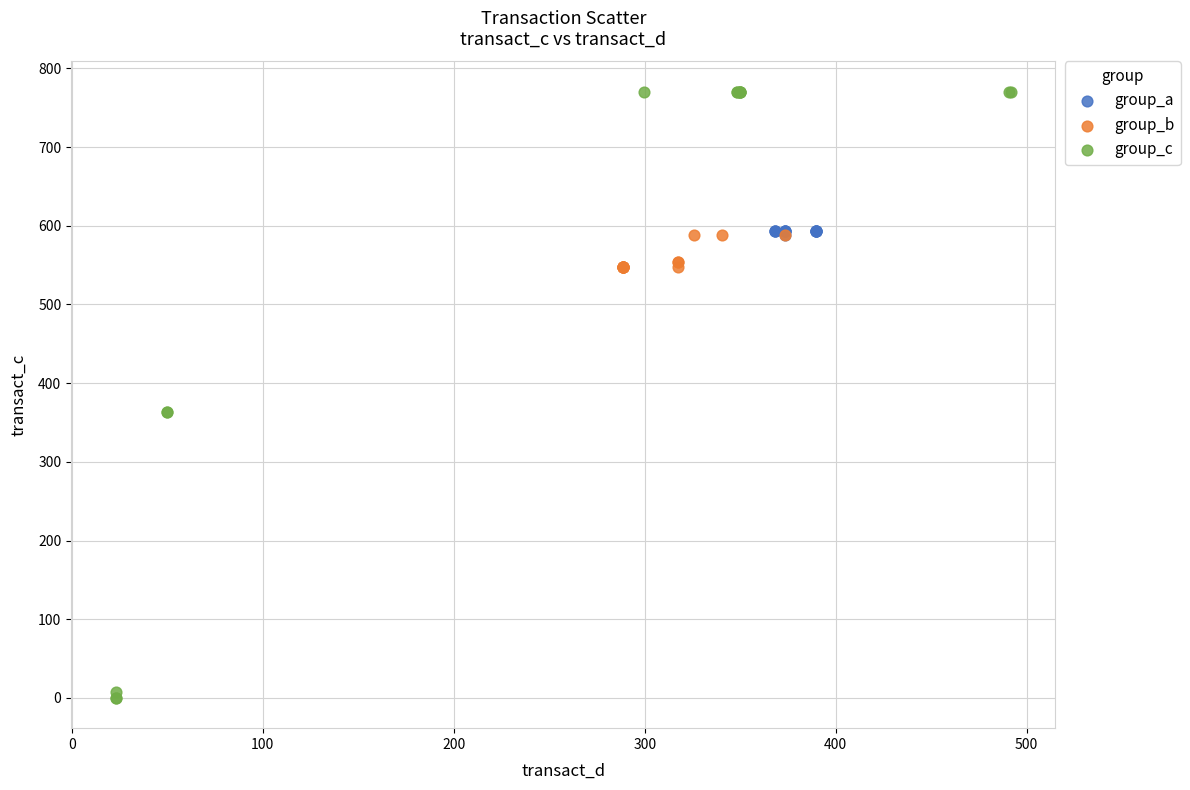

Which series contains the highest Y value?

group_c